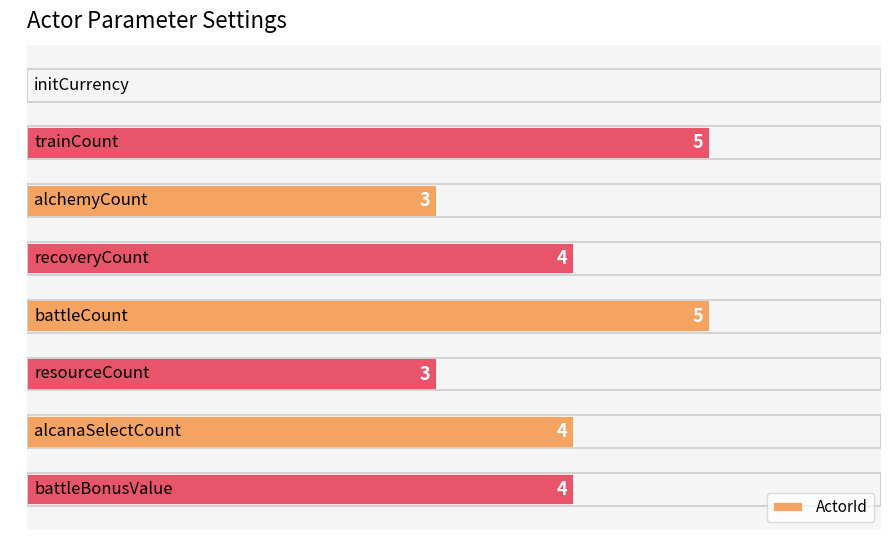

What is the sum of all values?

28